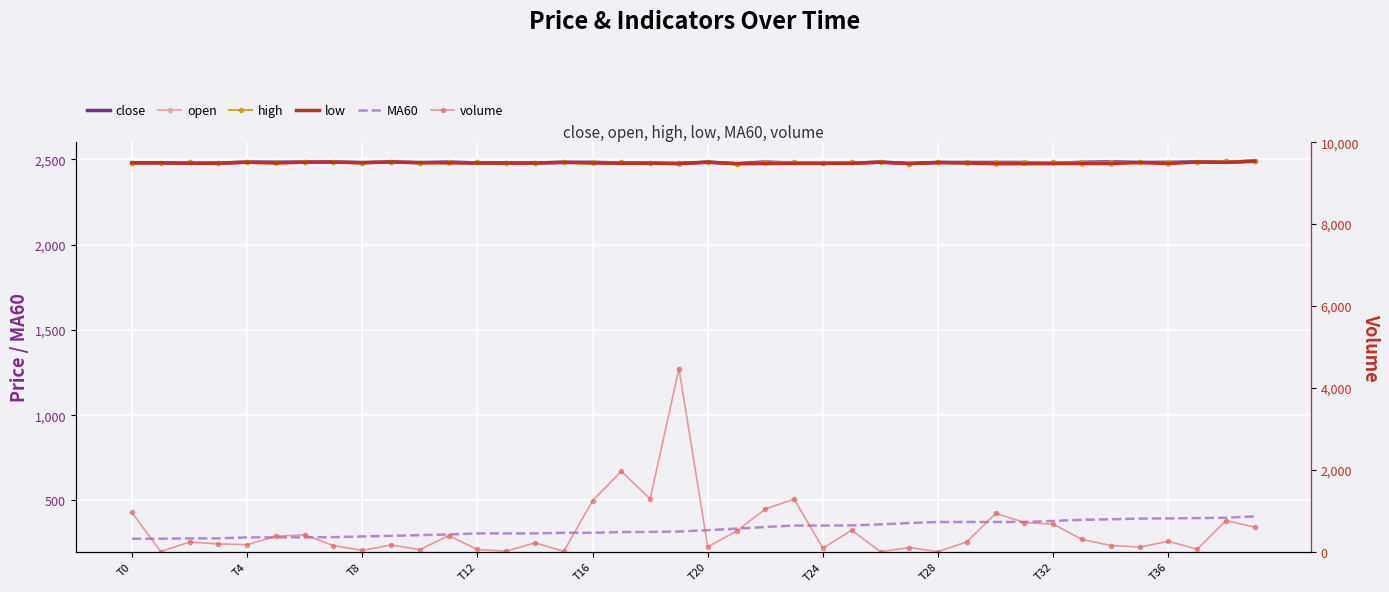

How many lines are shown in the chart?

6